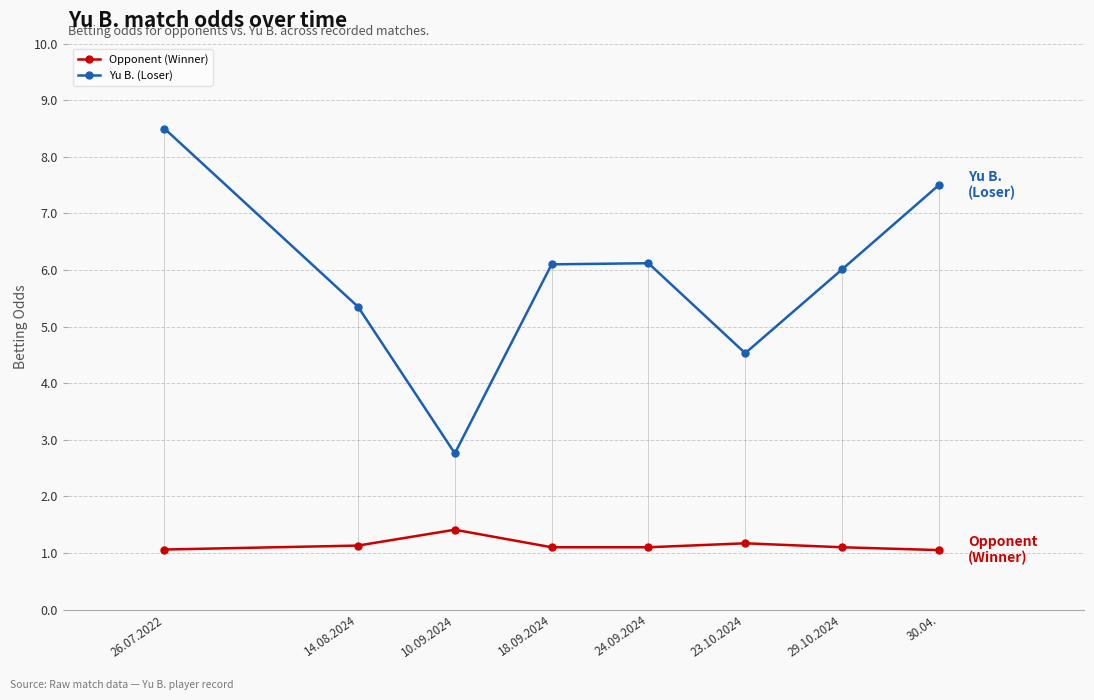

List the series in order of their peak value, highest first.

Yu B. (Loser), Opponent (Winner)